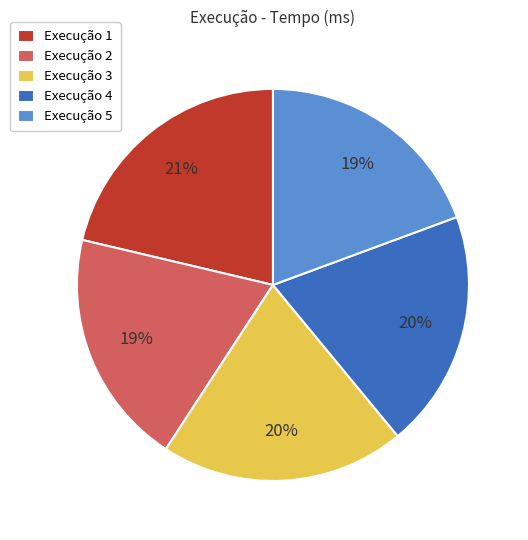

Is it true that Execução 1 is 21% of the pie?

True